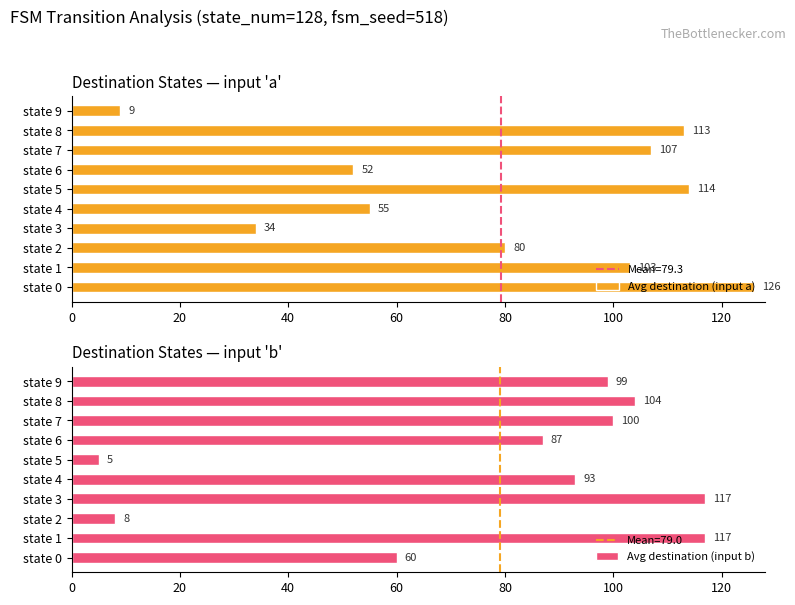

What are all the series names shown in the legend?

Avg destination (input a), Avg destination (input b)